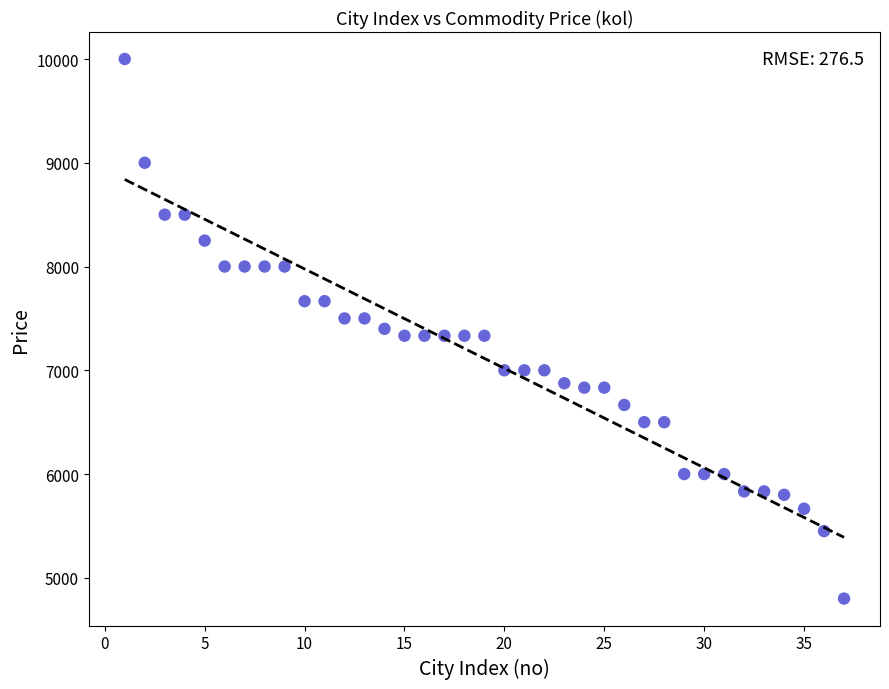

What is the range of X values (max minus min)?

36